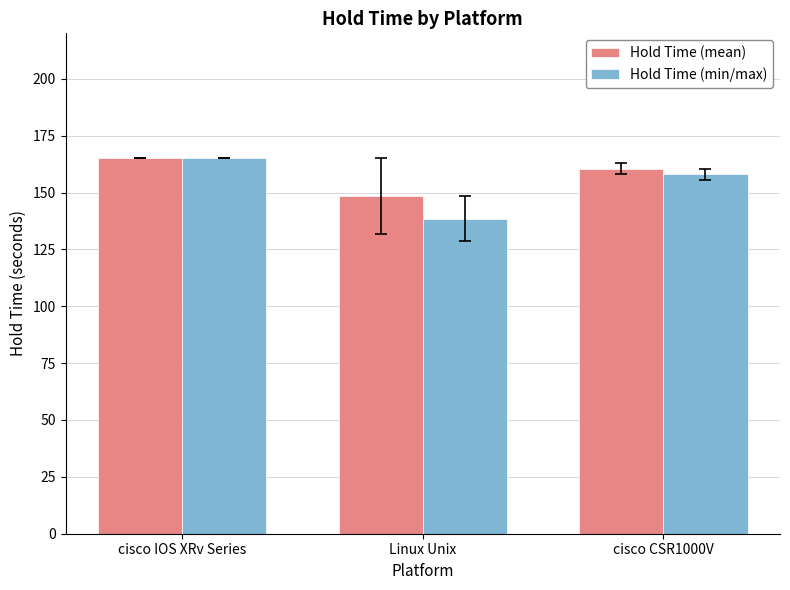

How many bars are there in total?

6